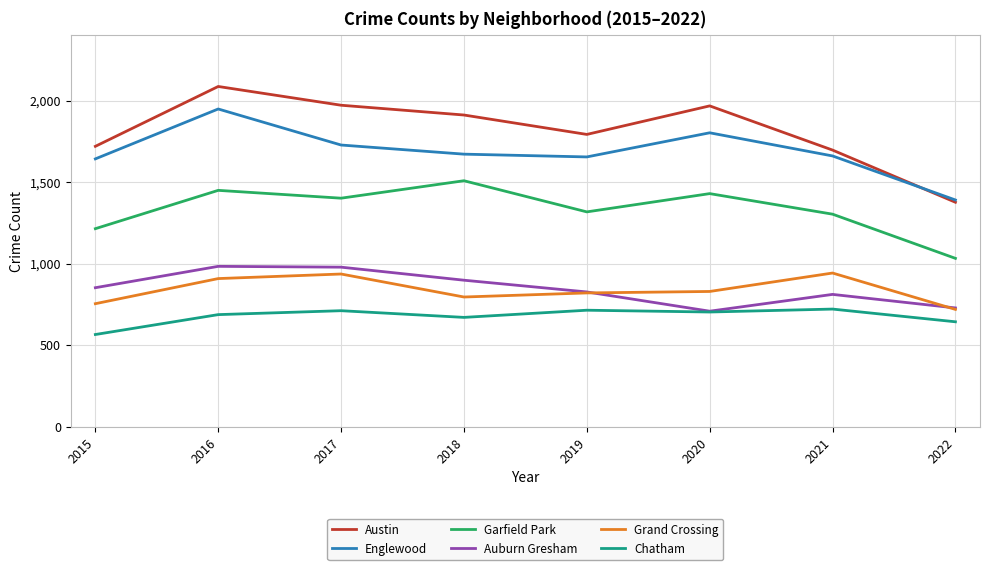

What is the smallest value displayed?

565